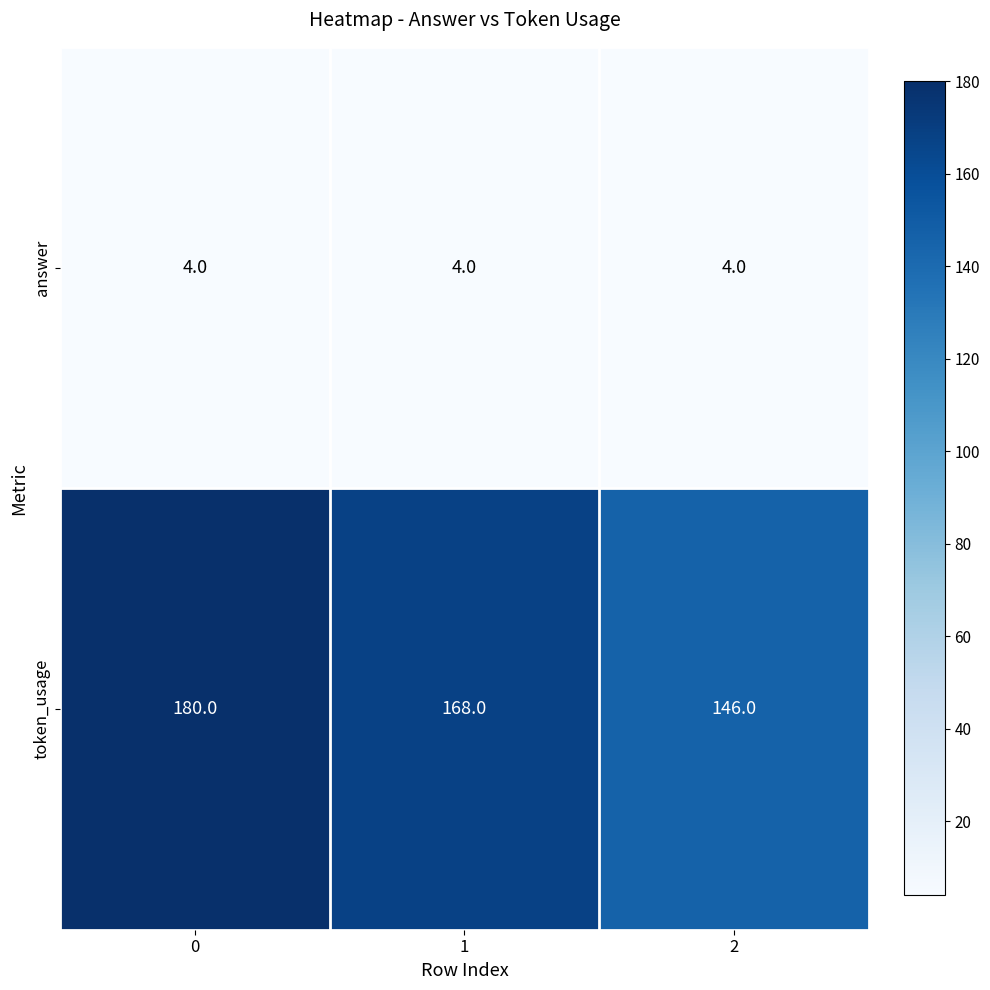

How many distinct data groups are displayed?

2